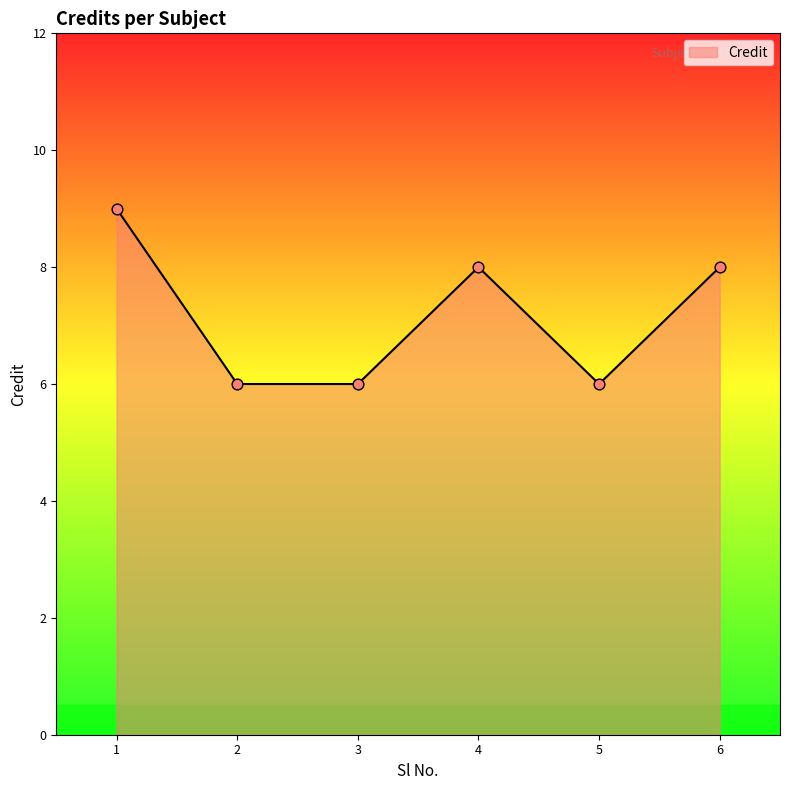

Between 6 and 5, which is larger?

6